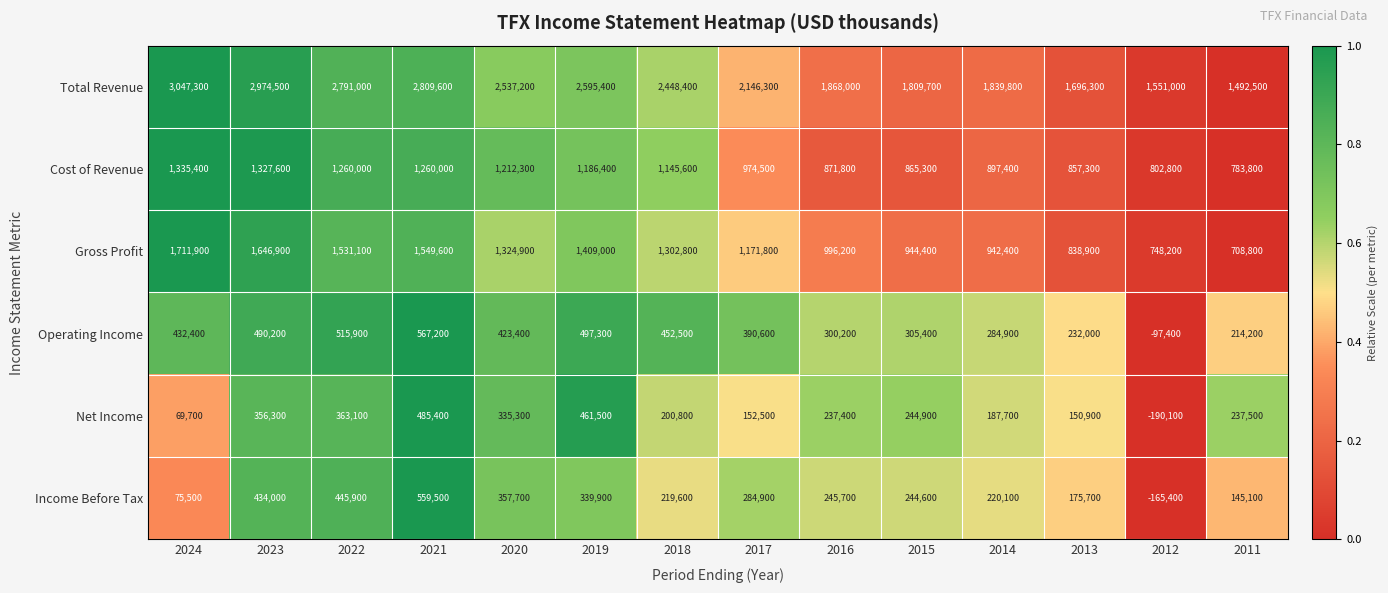

The value of Income Before Tax at 2018 is 219600. True or false?

True